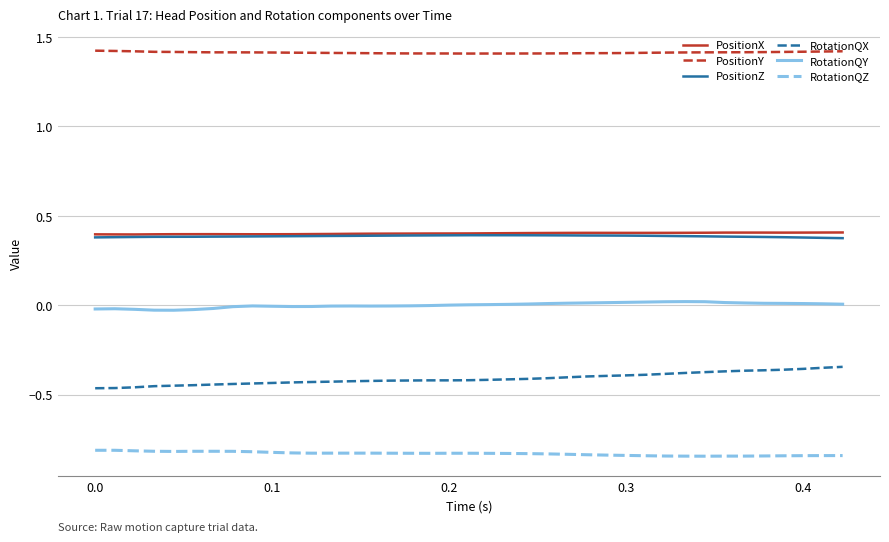

Which series has the largest total across all categories?

PositionY